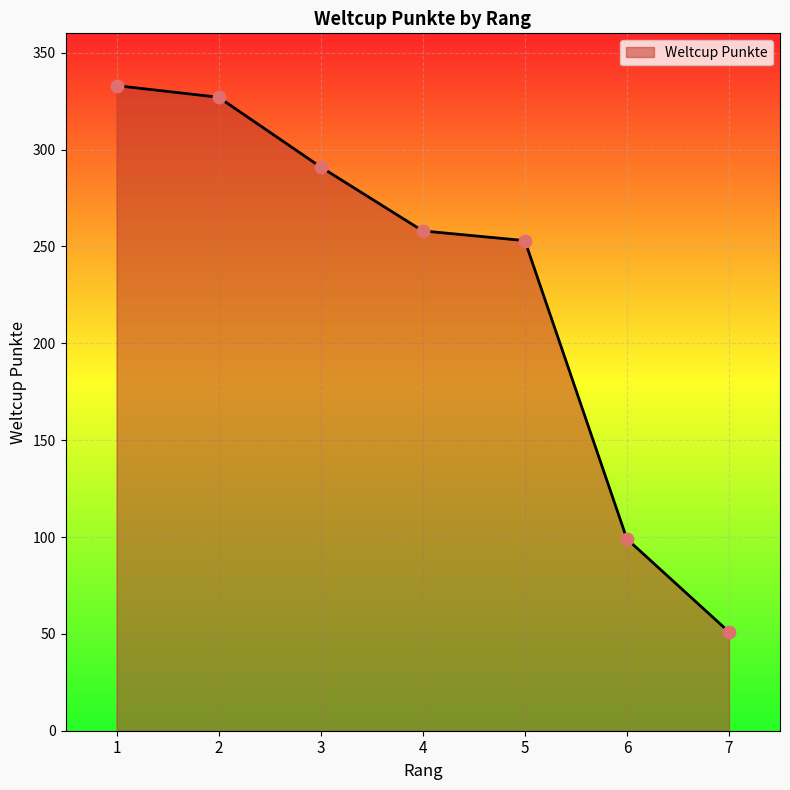

What is the change in value from 2 to 6?

-228